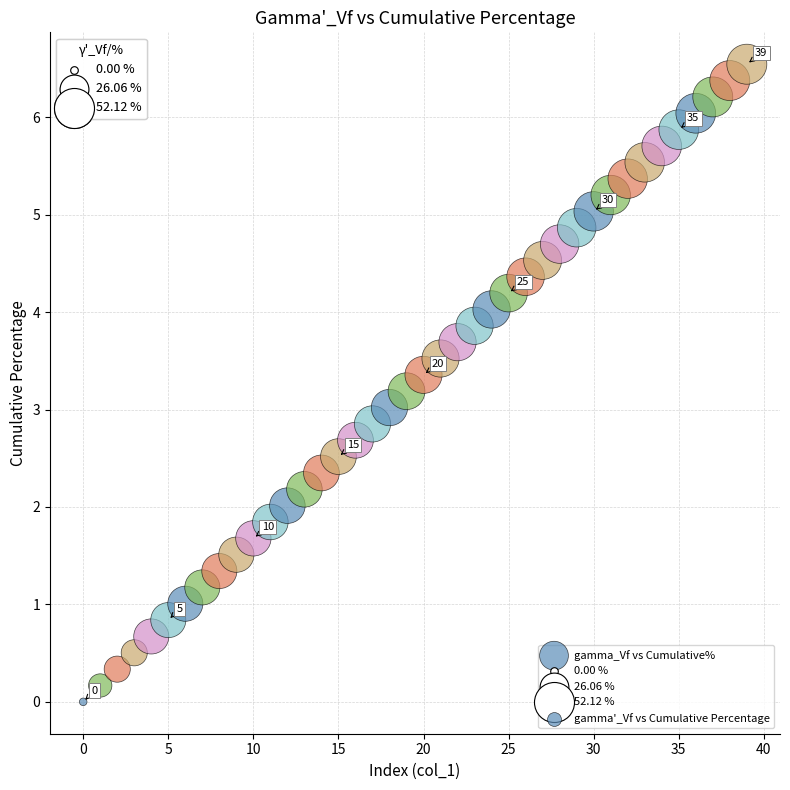

What is the range of Y values (max minus min)?

6.5